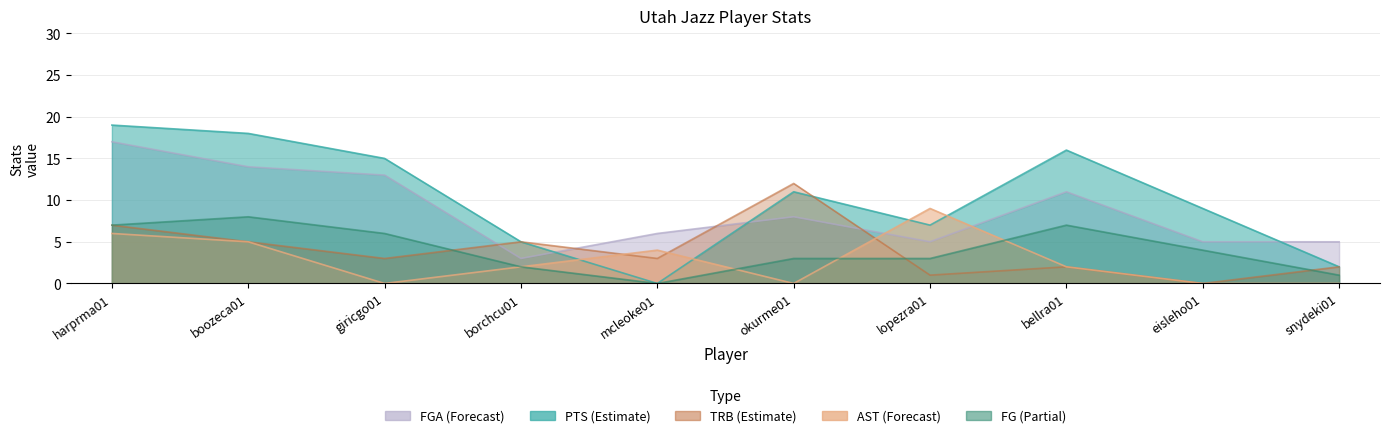

Between bellra01 and harprma01, which is larger?

harprma01